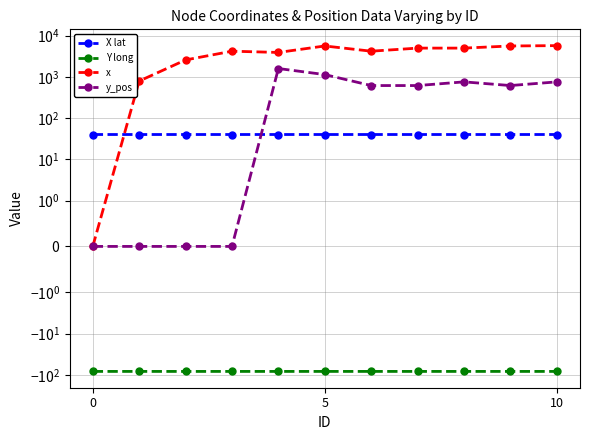

Which category has the highest value across all series?

10